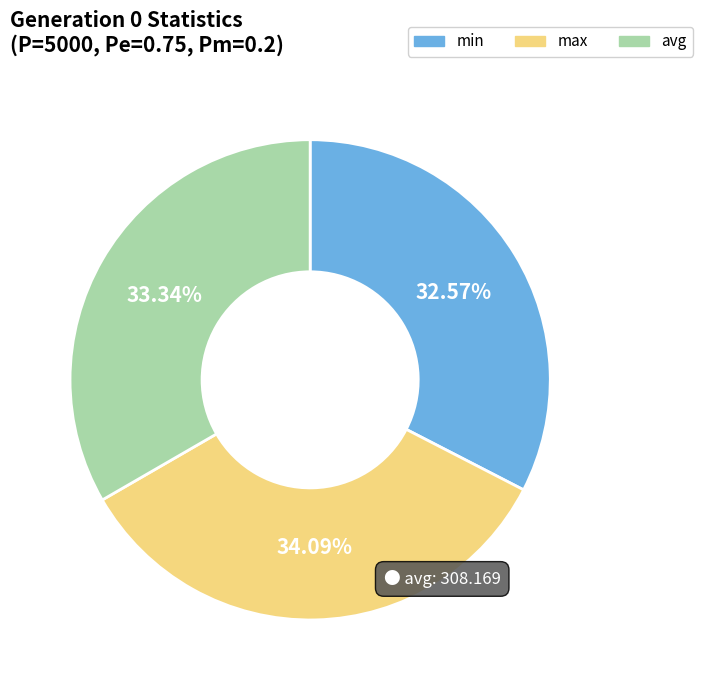

To the nearest percent, what is the average slice percentage?

33%